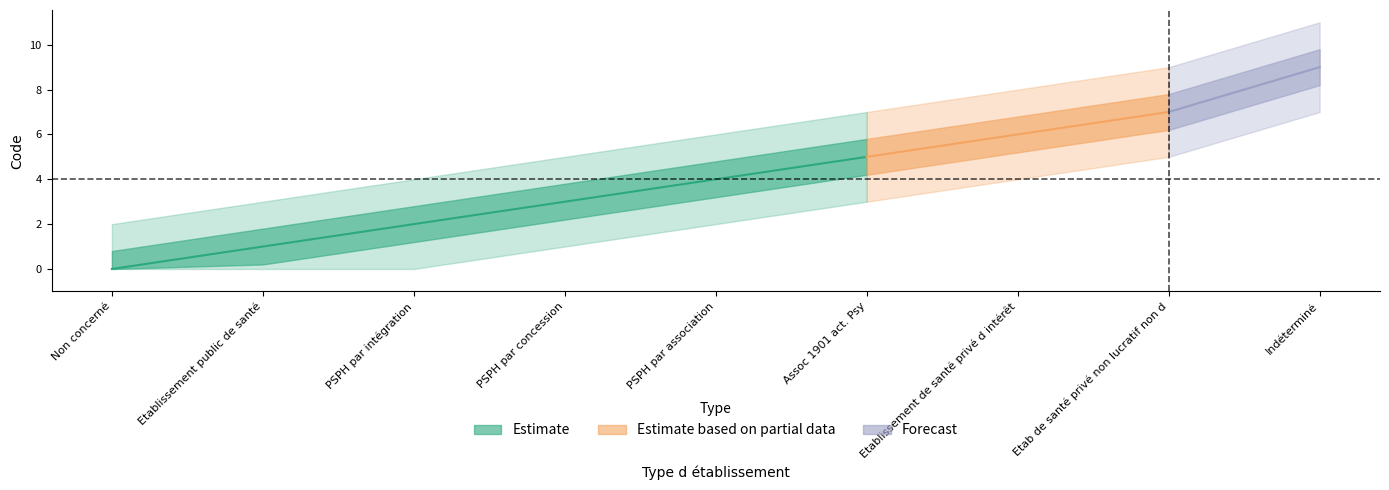

Approximately how many times larger is the value at PSPH par association compared to Indéterminé?

0.4